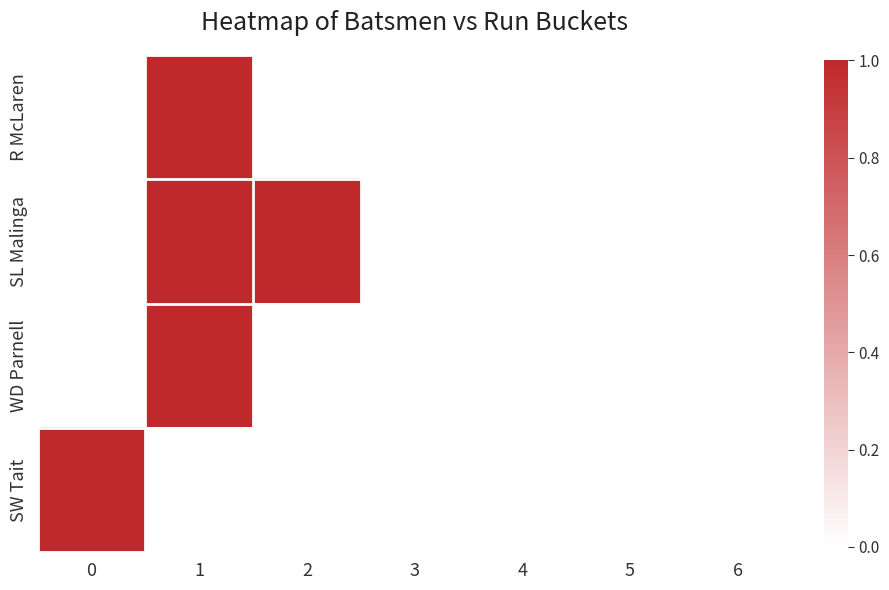

What is the difference between the highest and lowest values at 0?

1